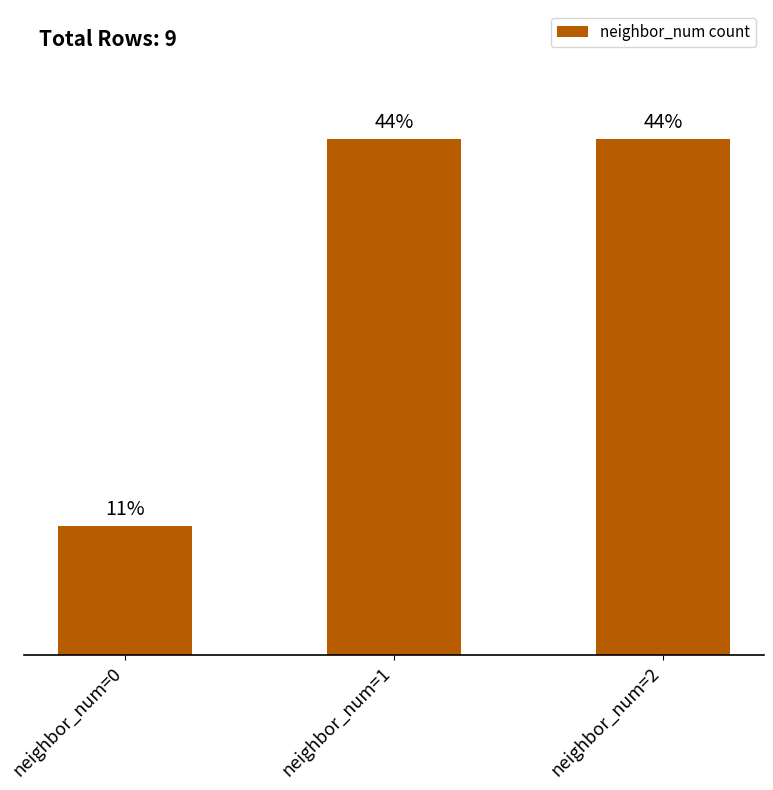

Are the bars horizontal?

No